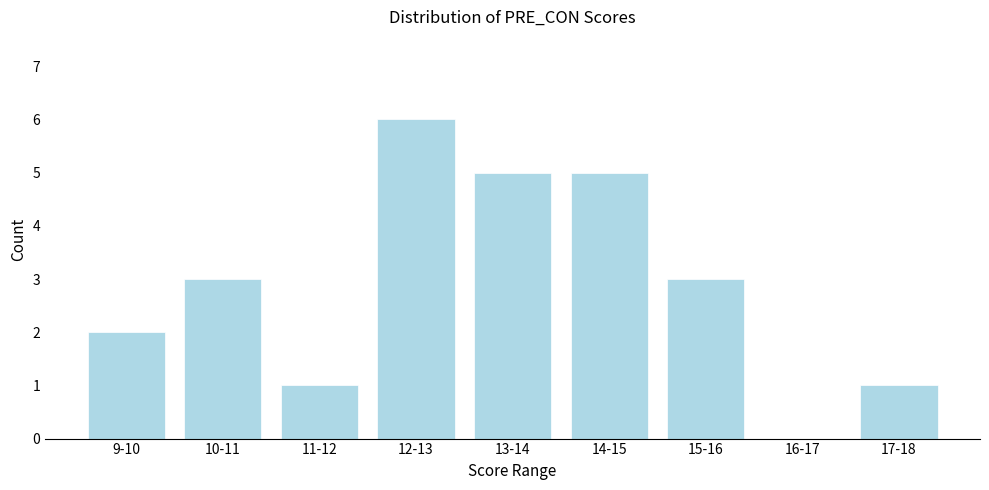

Reading right to left, what are all the values shown in this chart?

17-18=1	16-17=0	15-16=3	14-15=5	13-14=5	12-13=6	11-12=1	10-11=3	9-10=2